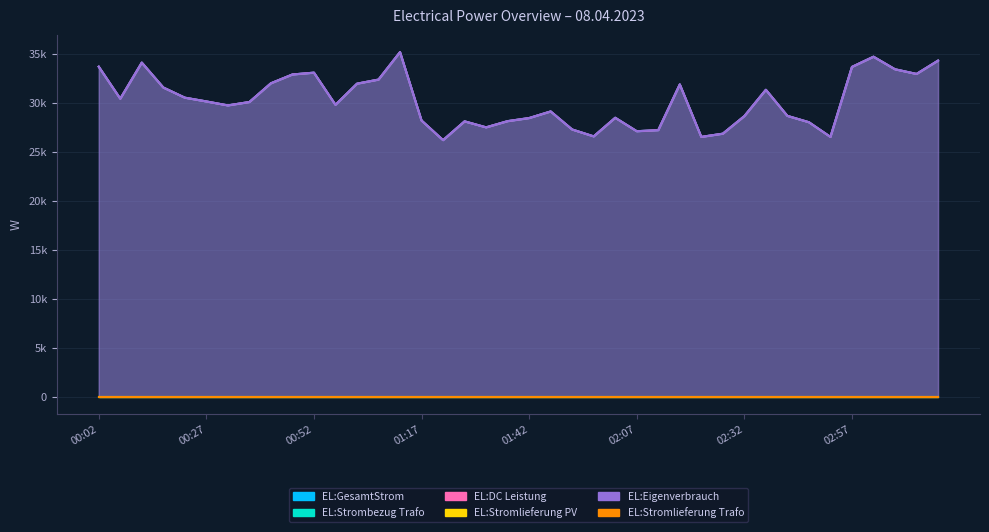

What is the label of the 2nd point from the right?

03:12